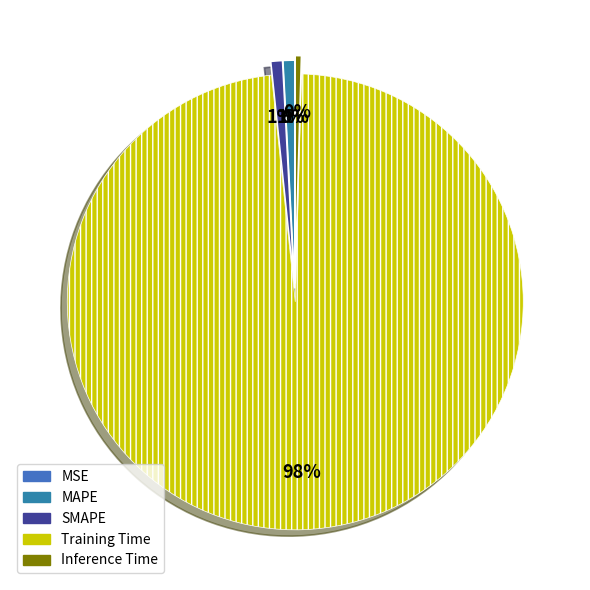

What is the smallest slice in the pie chart?

MSE